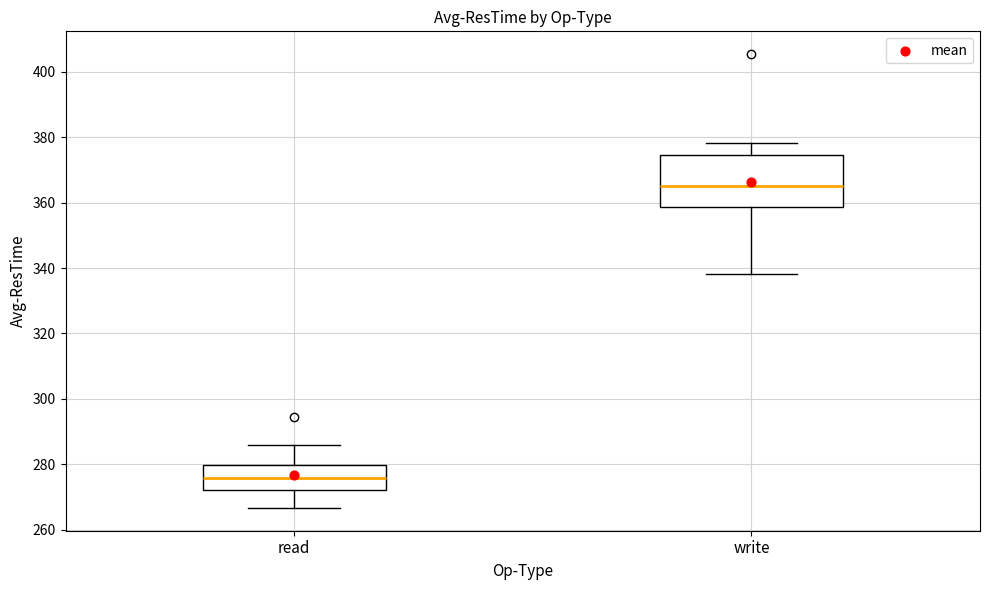

Which box's median line is the lowest?

read